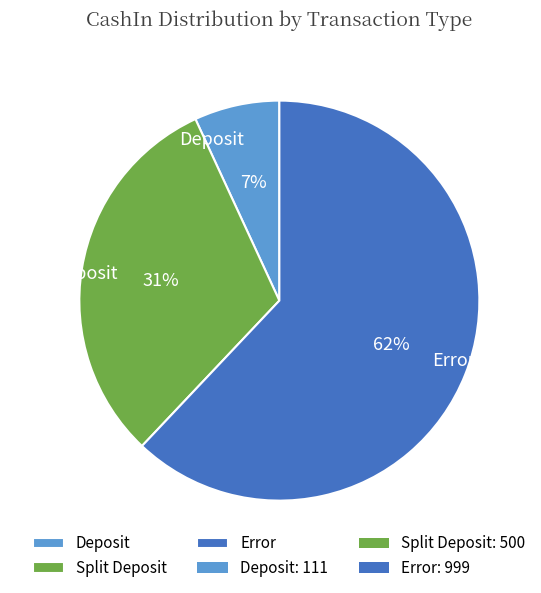

Does Split Deposit account for over 50% of the chart?

No